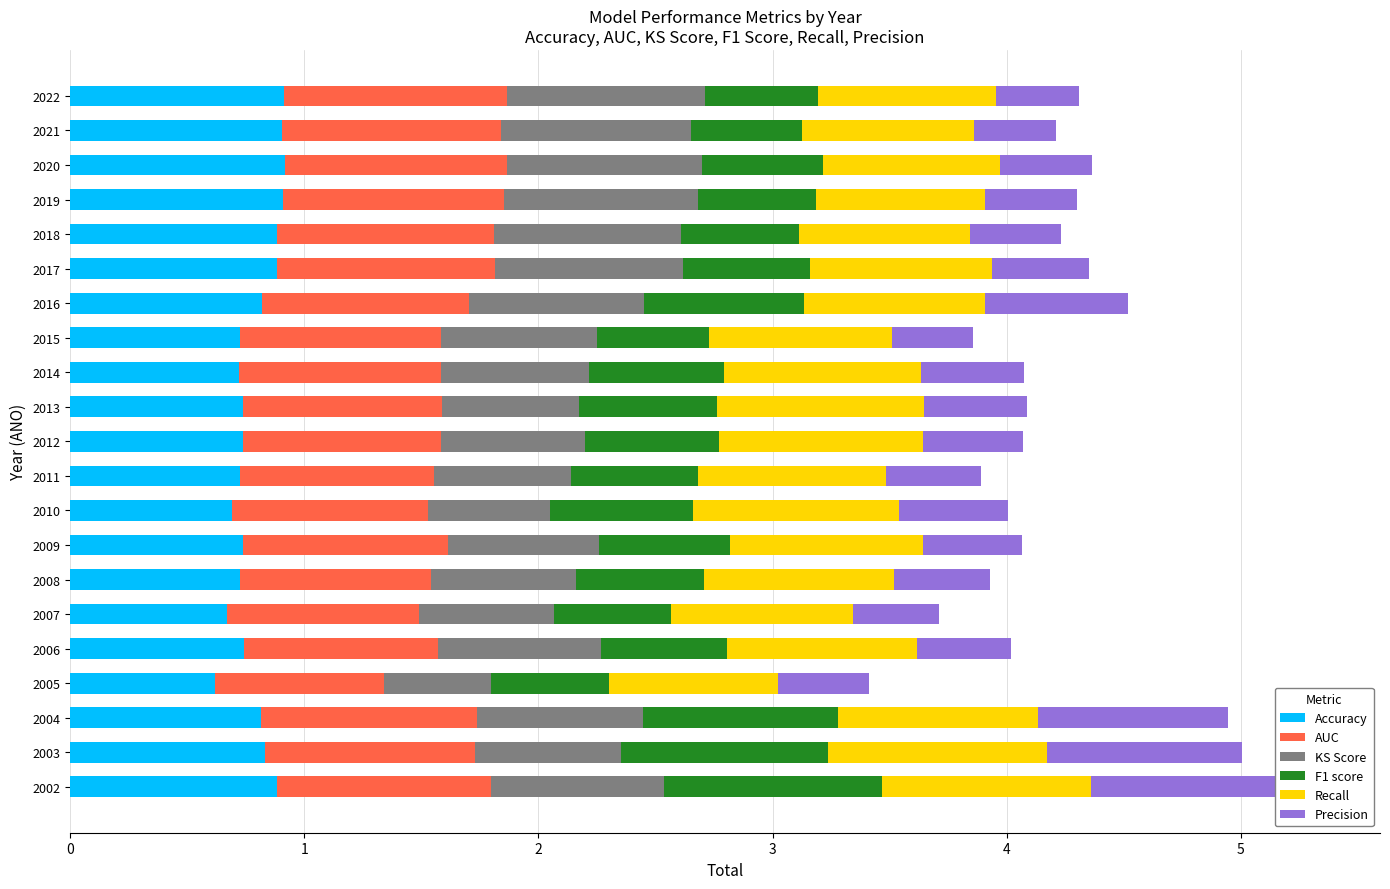

Between 2013 and 2021, which series saw the biggest shift?

KS Score